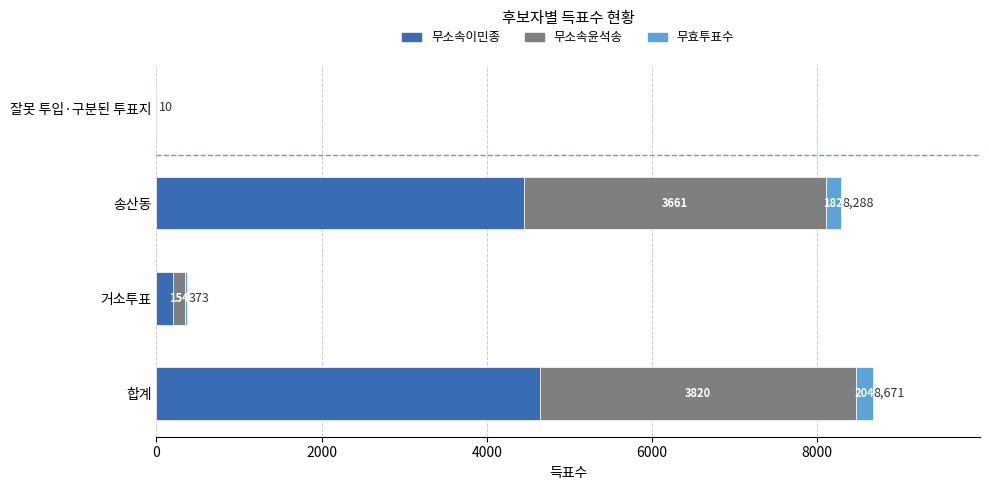

Read the 무소속이민종 value at 송산동, to the nearest 50.

4450